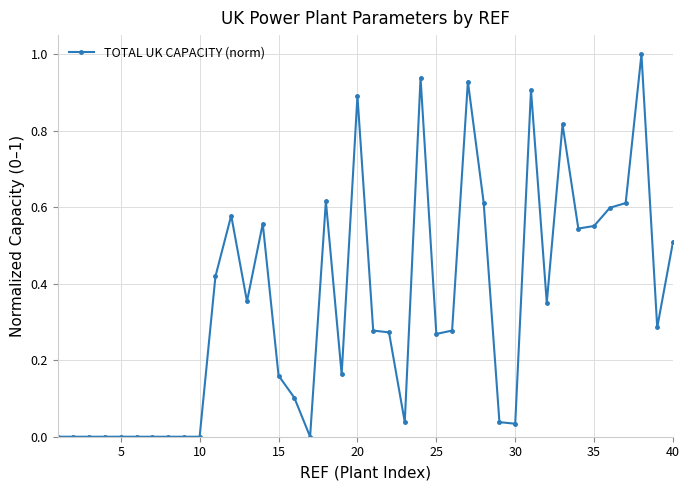

True or false: there are more than 0 points higher than both neighbors.

True